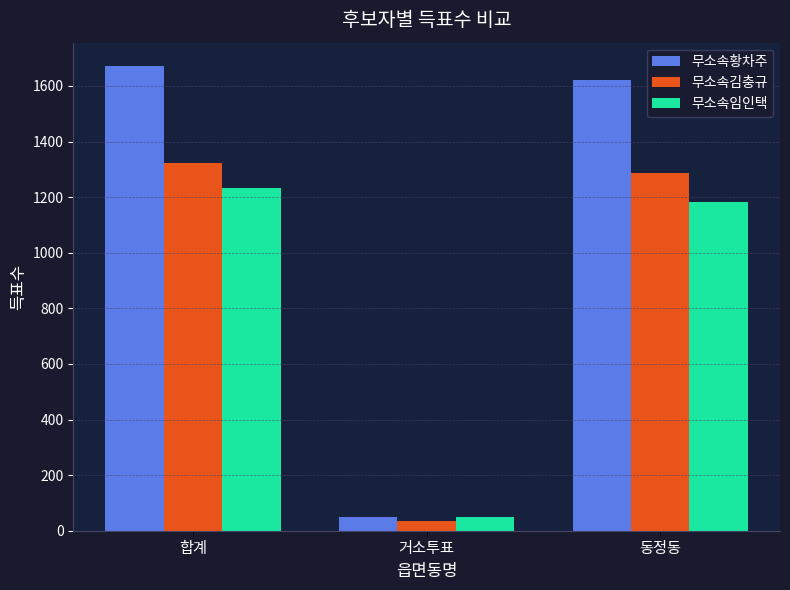

Which series has the largest range (max minus min)?

무소속황차주